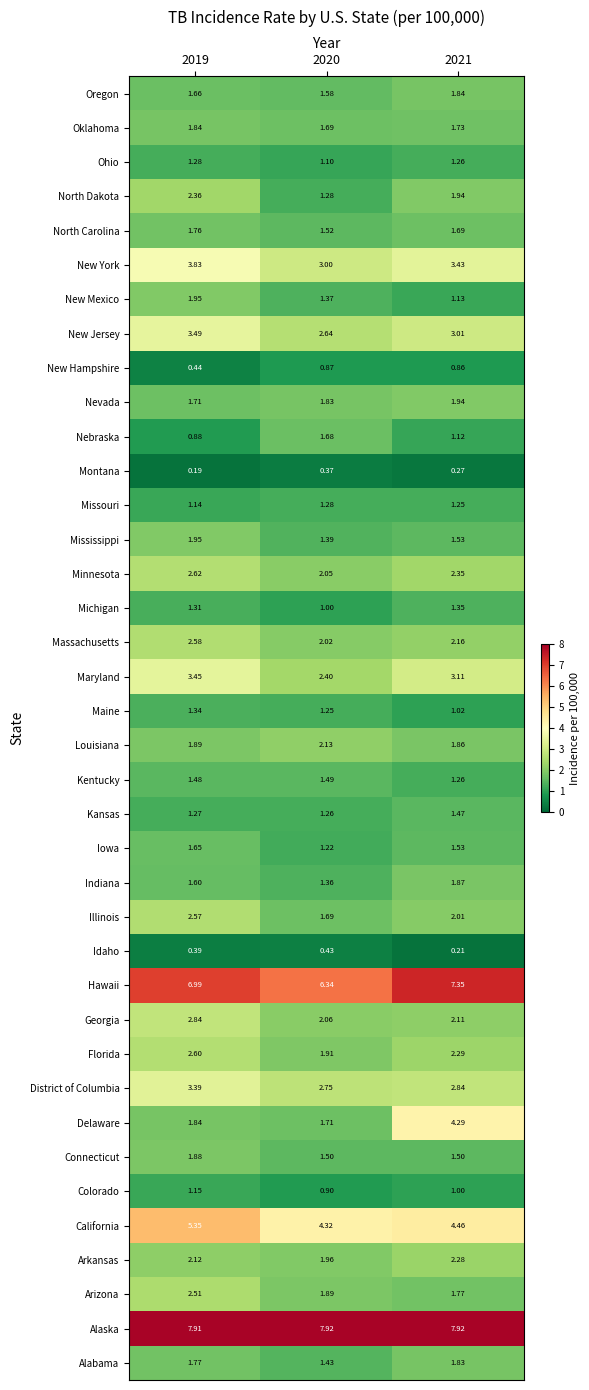

Which series has the largest range (max minus min)?

Delaware